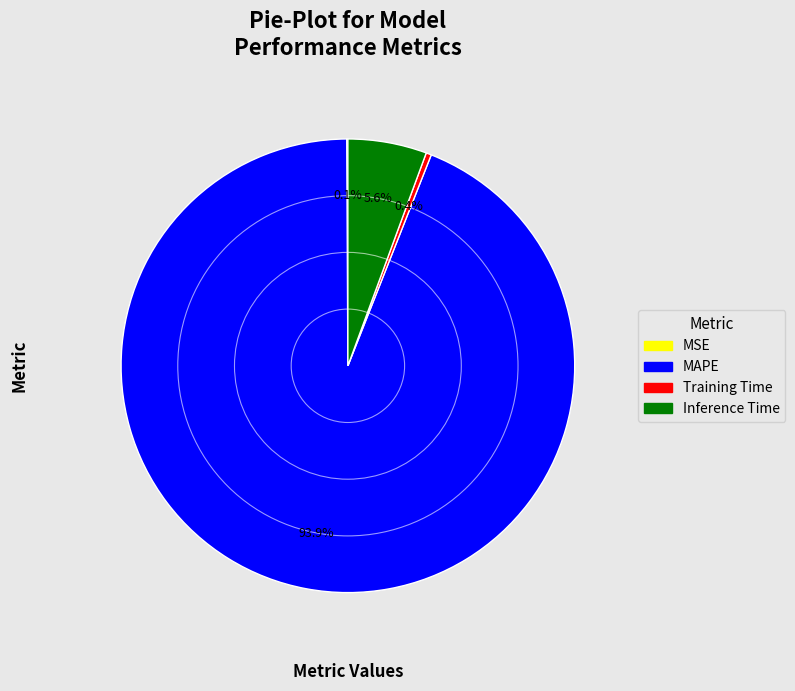

To the nearest percent, what percentage of the pie is Inference Time?

6%